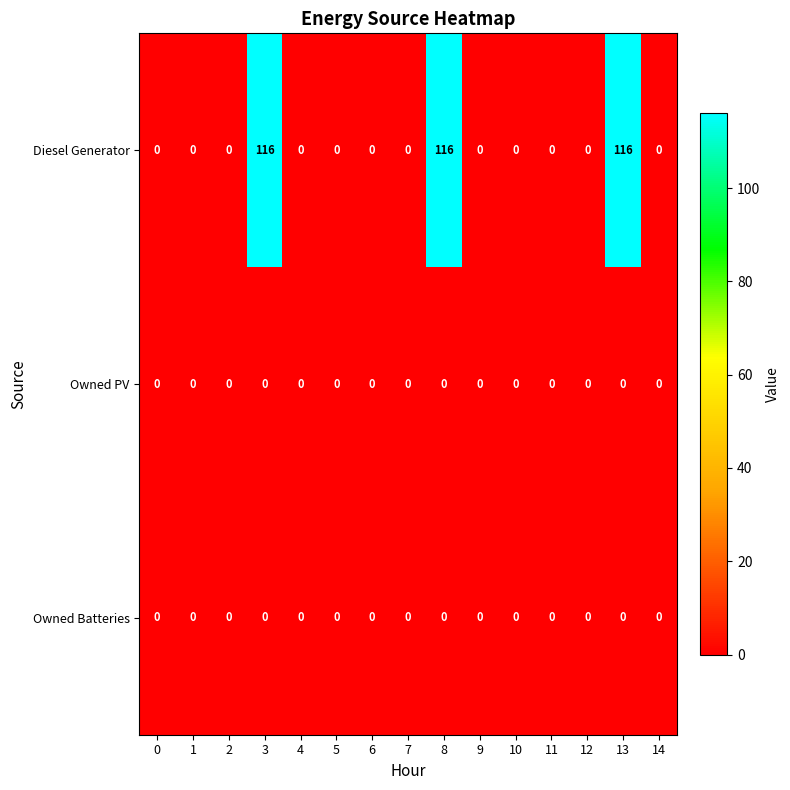

What is the average value of the Diesel Generator series?

23